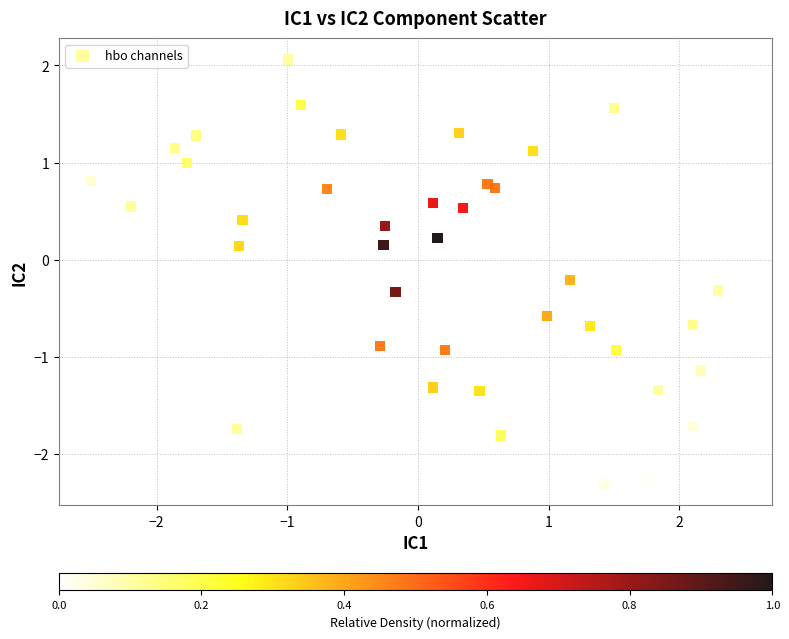

What is the range of Y values (max minus min)?

4.4